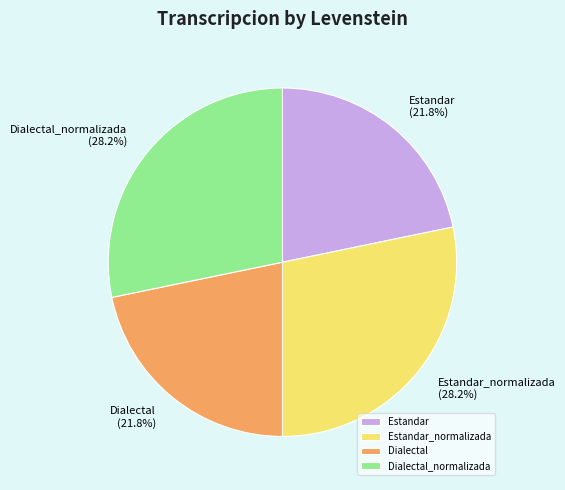

How many slices are in this pie chart?

4